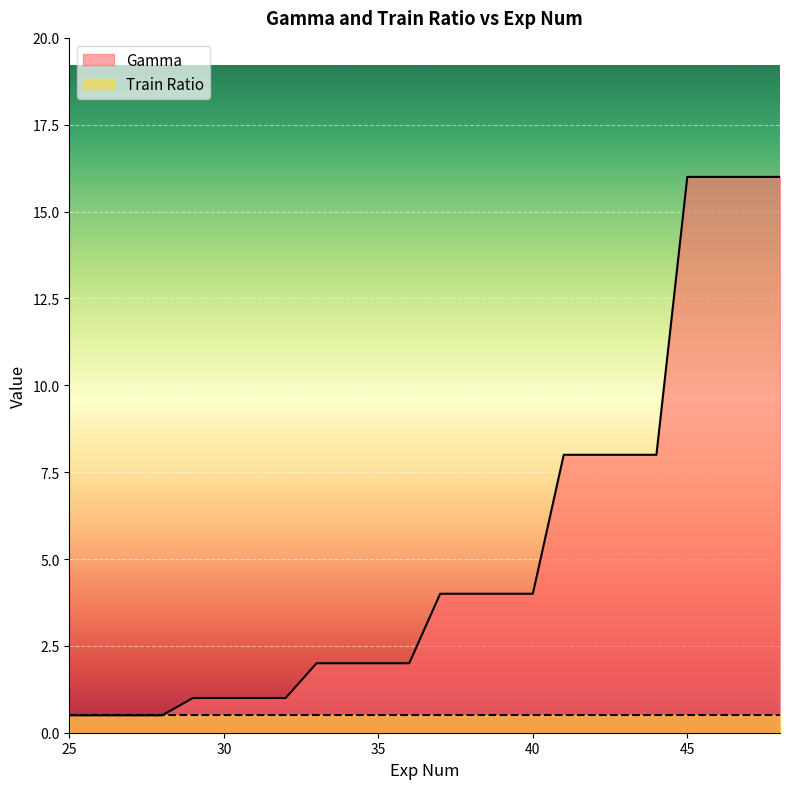

True or false: there are more than 2 points higher than both neighbors.

False